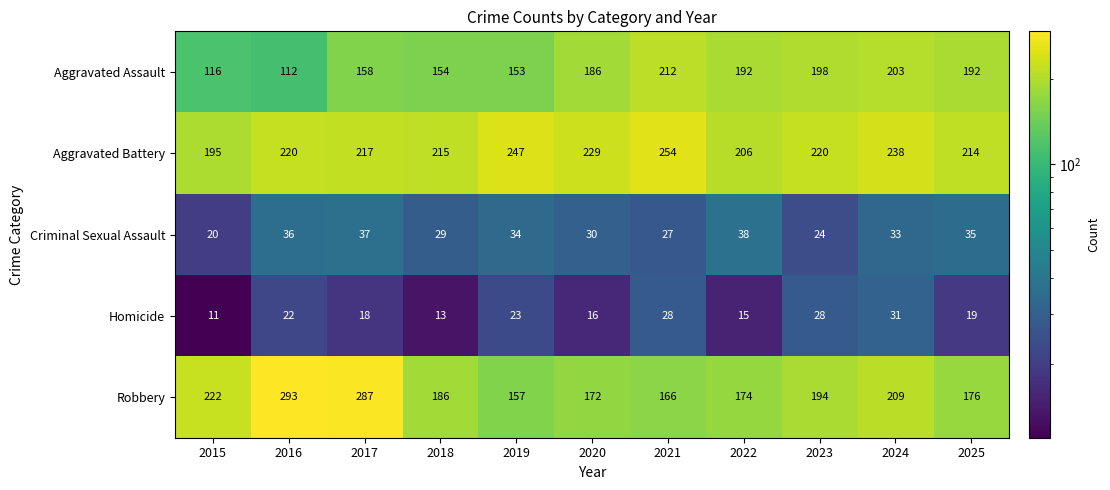

Which series has the largest total across all categories?

Aggravated Battery